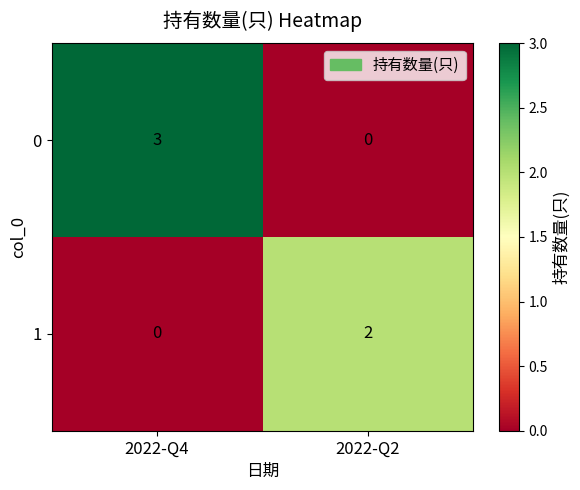

What is the difference between the maximum and minimum values in the 0 series?

3